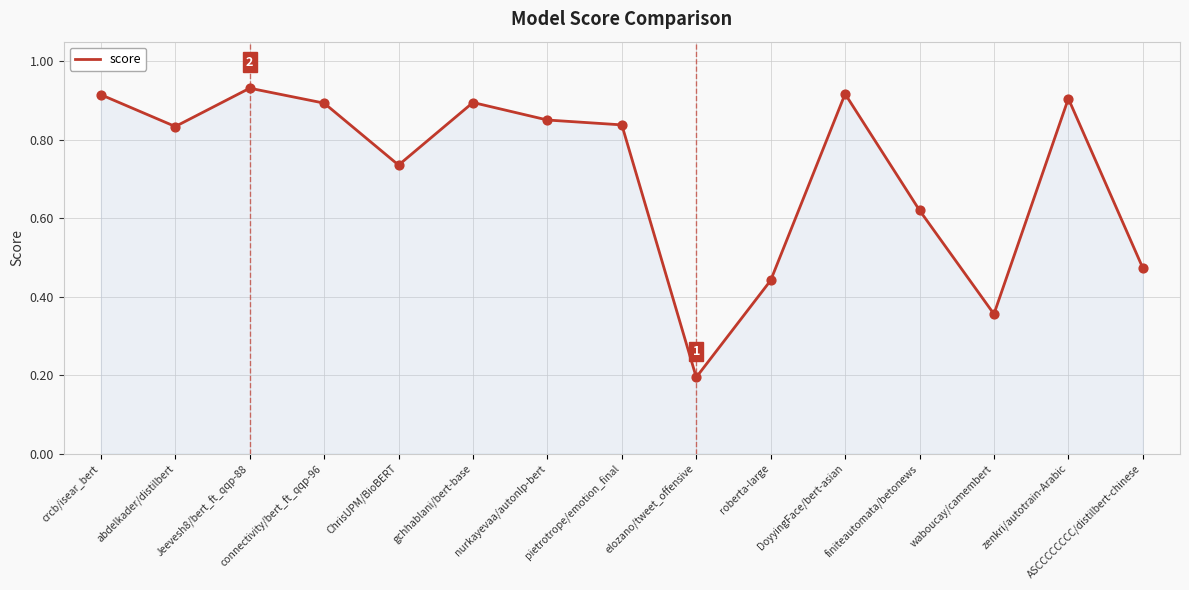

What is the change in value from connectivity/bert_ft_qqp-96 to ChrisUPM/BioBERT?

-0.2